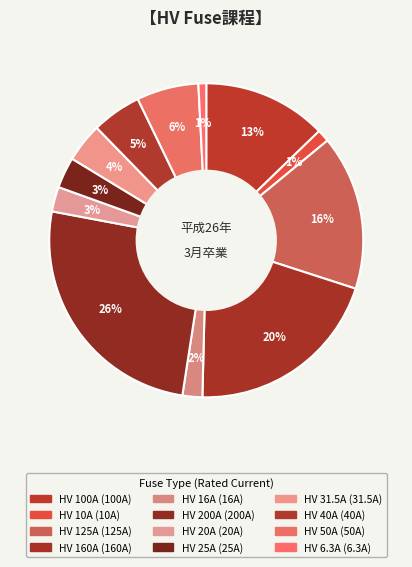

What is the change in value from HV 160A to HV 20A?

-140.0